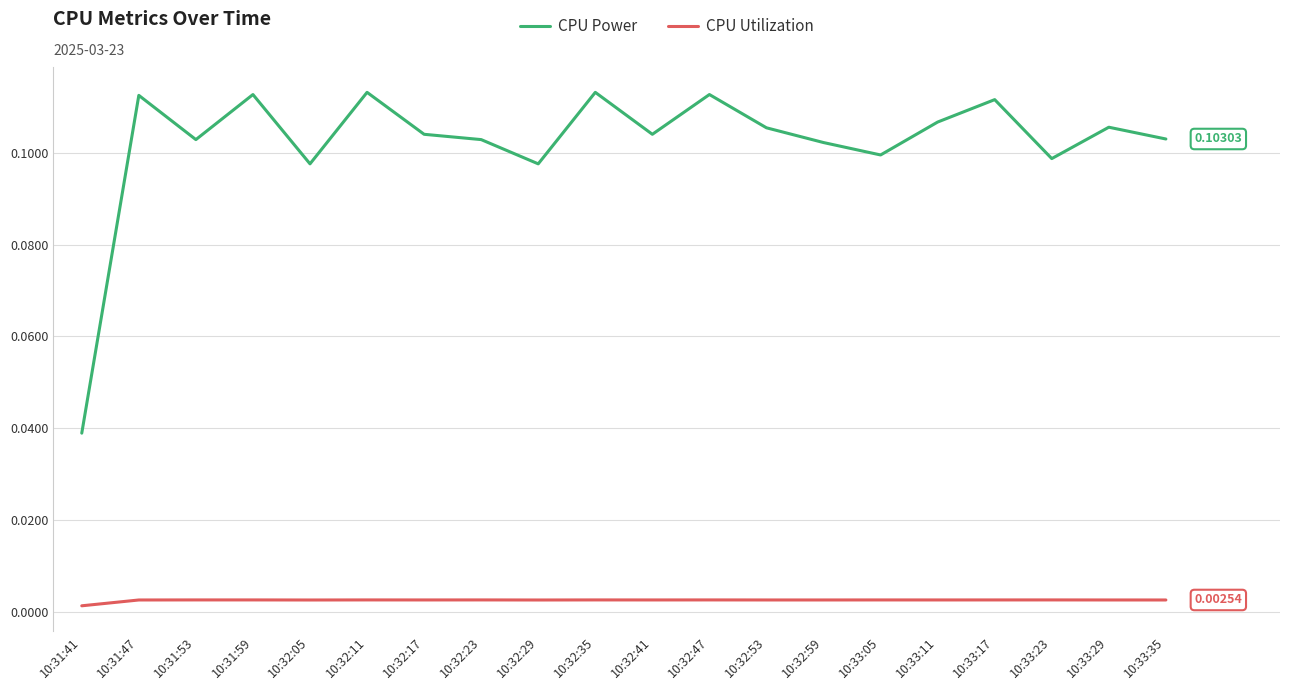

At which category does the chart reach its minimum across all series?

10:31:41